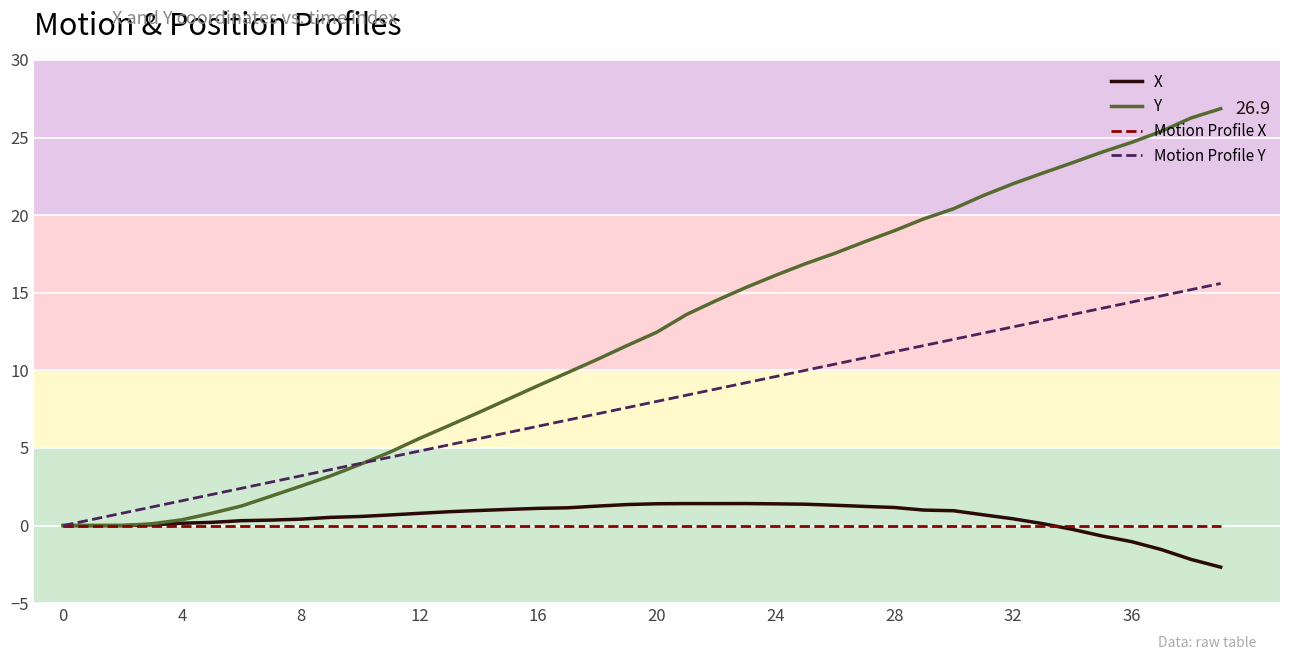

What is the minimum value shown in the chart?

-2.7